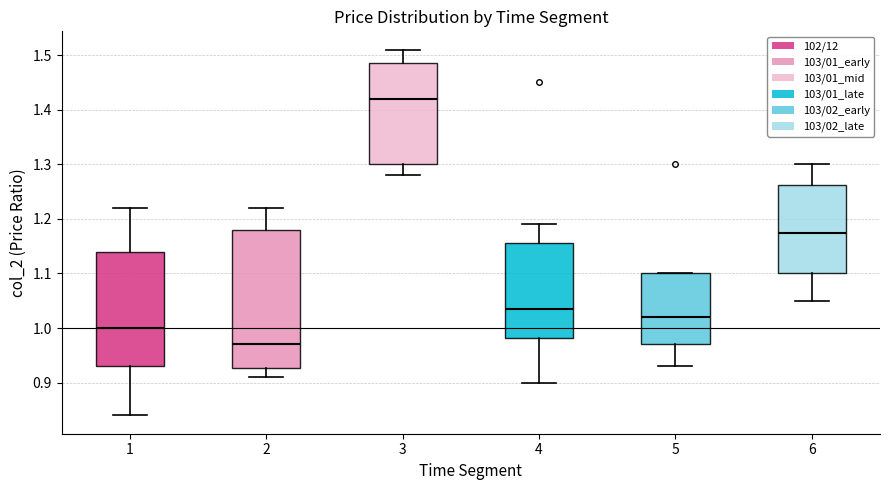

Reading left to right, transcribe this box plot: for each box, give where its median line is, the range the box spans, and where its two whiskers end, as read against the y-axis. The values are not printed on the chart, so give them approximately, as read against the axis.

1: median 1.00, box 0.93 to 1.14, whiskers 0.84 to 1.22
2: median 0.97, box 0.93 to 1.18, whiskers 0.91 to 1.22
3: median 1.42, box 1.30 to 1.49, whiskers 1.28 to 1.51
4: median 1.04, box 0.98 to 1.16, whiskers 0.90 to 1.19
5: median 1.02, box 0.97 to 1.10, whiskers 0.93 to 1.10
6: median 1.18, box 1.10 to 1.26, whiskers 1.05 to 1.30